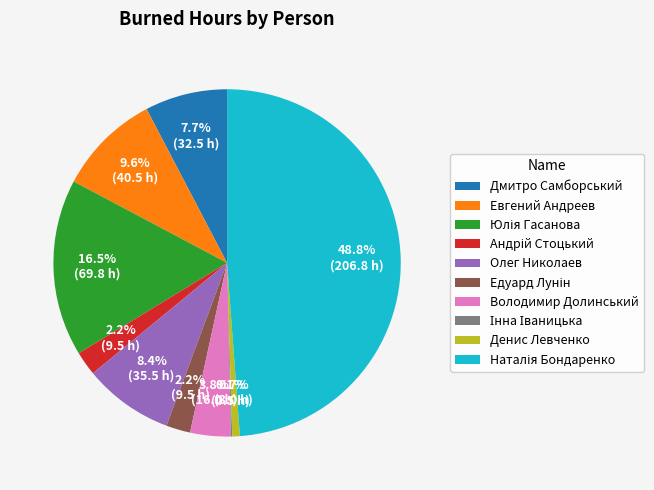

What percentage is the Евгений Андреев slice, to the nearest percent?

10%